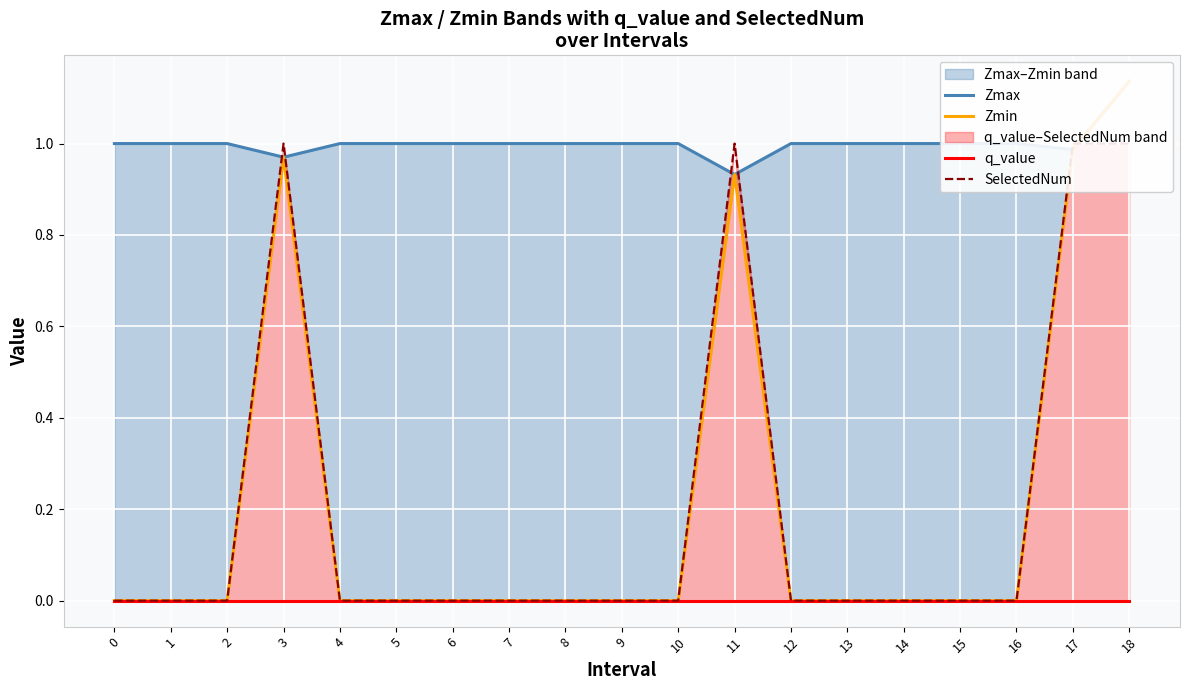

At how many categories does at least one series exceed 0?

19